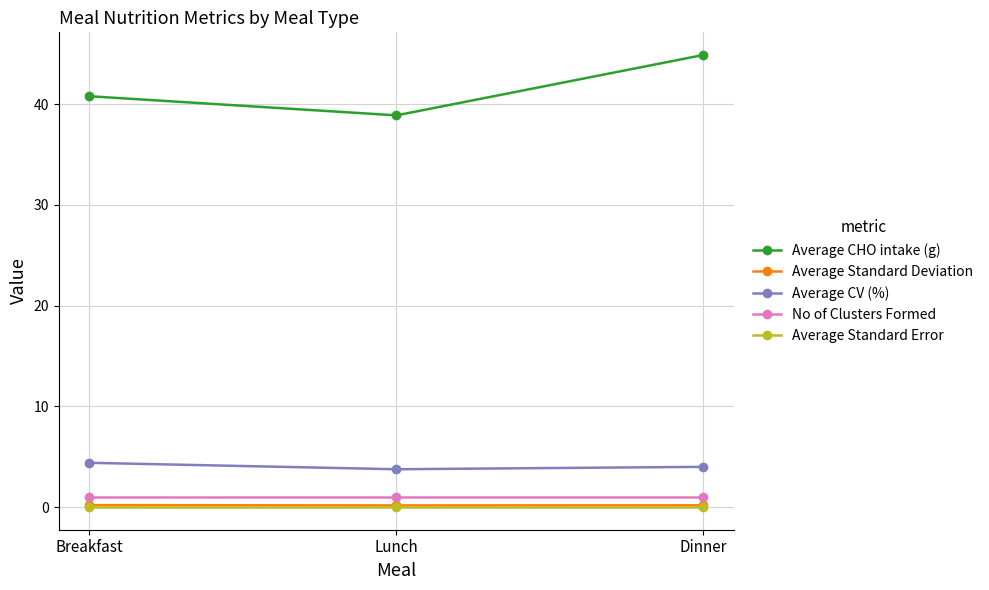

What is the greatest value displayed?

44.9